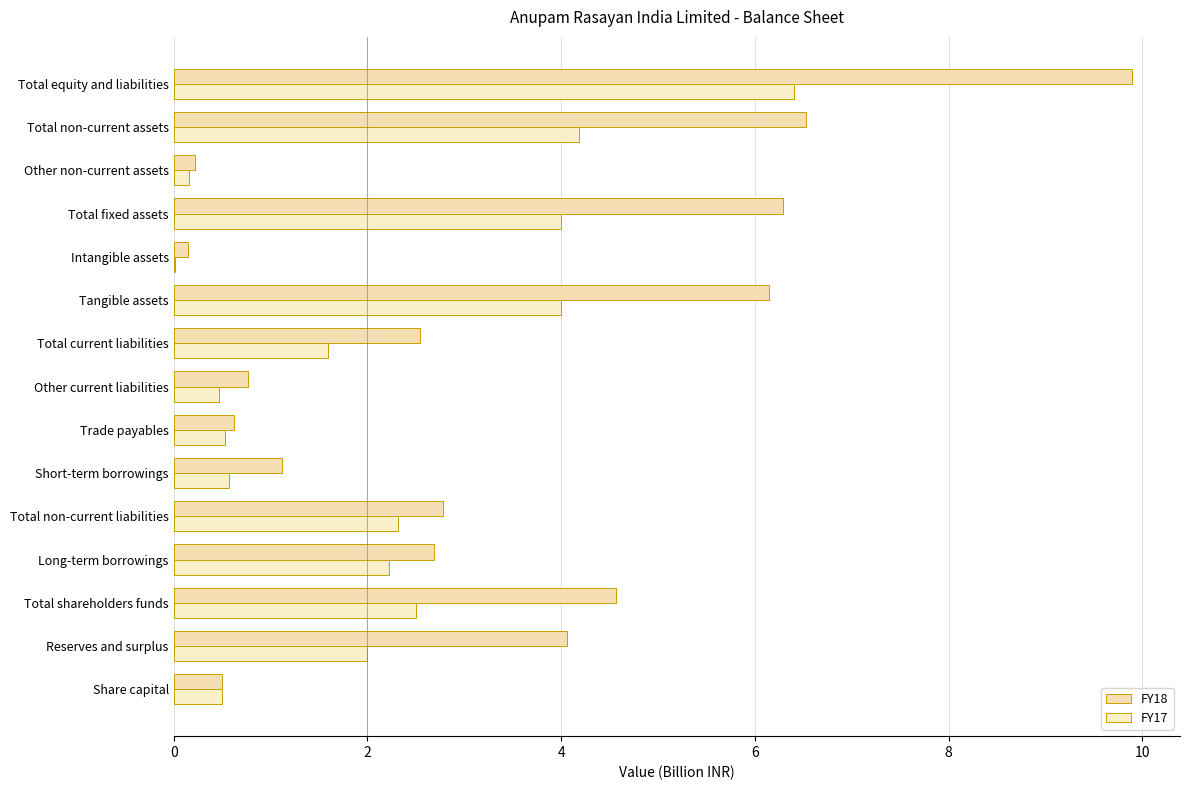

What are all the series names shown in the legend?

FY18, FY17